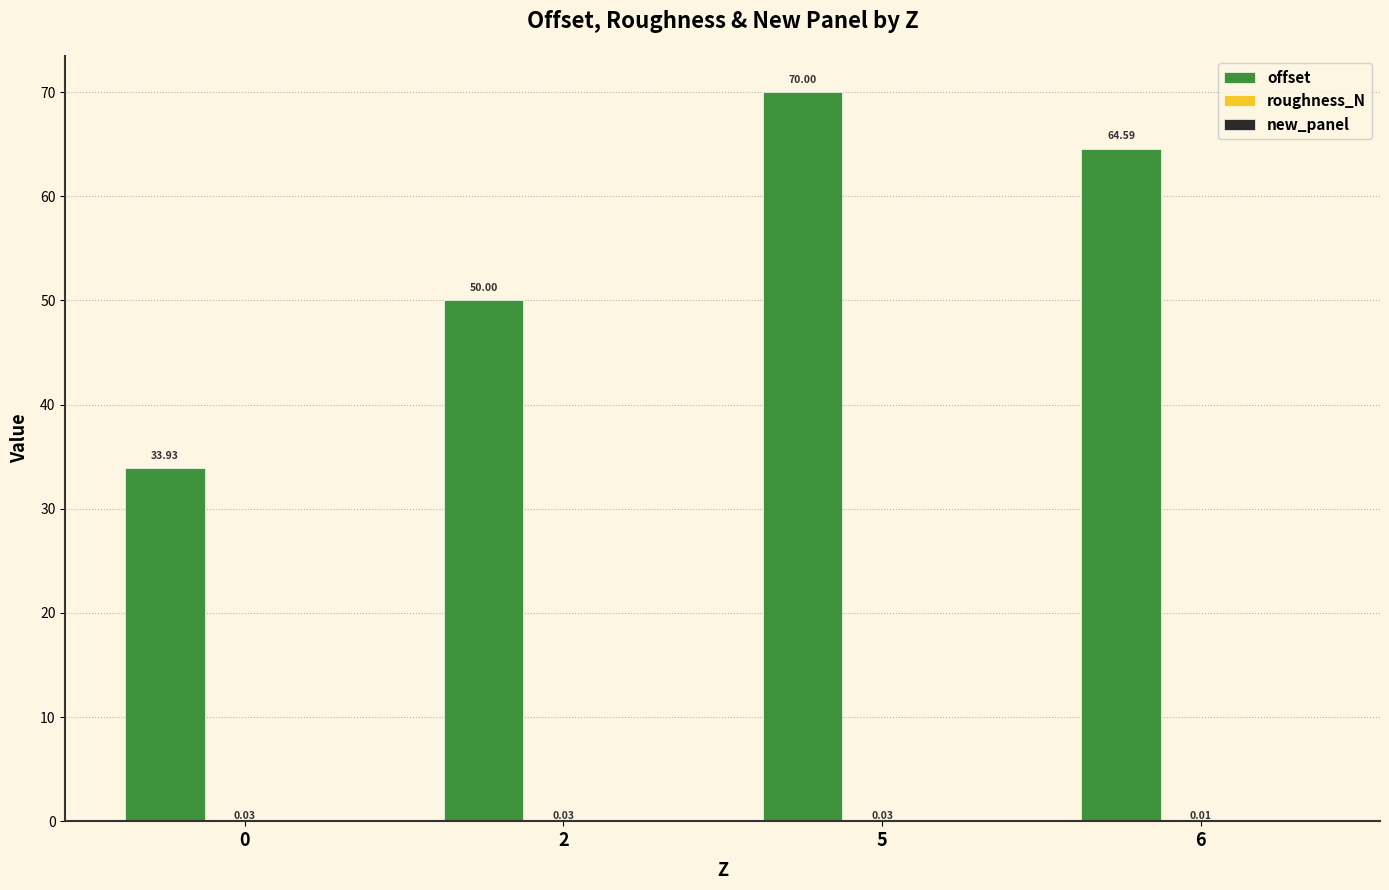

How many groups of bars are there?

4